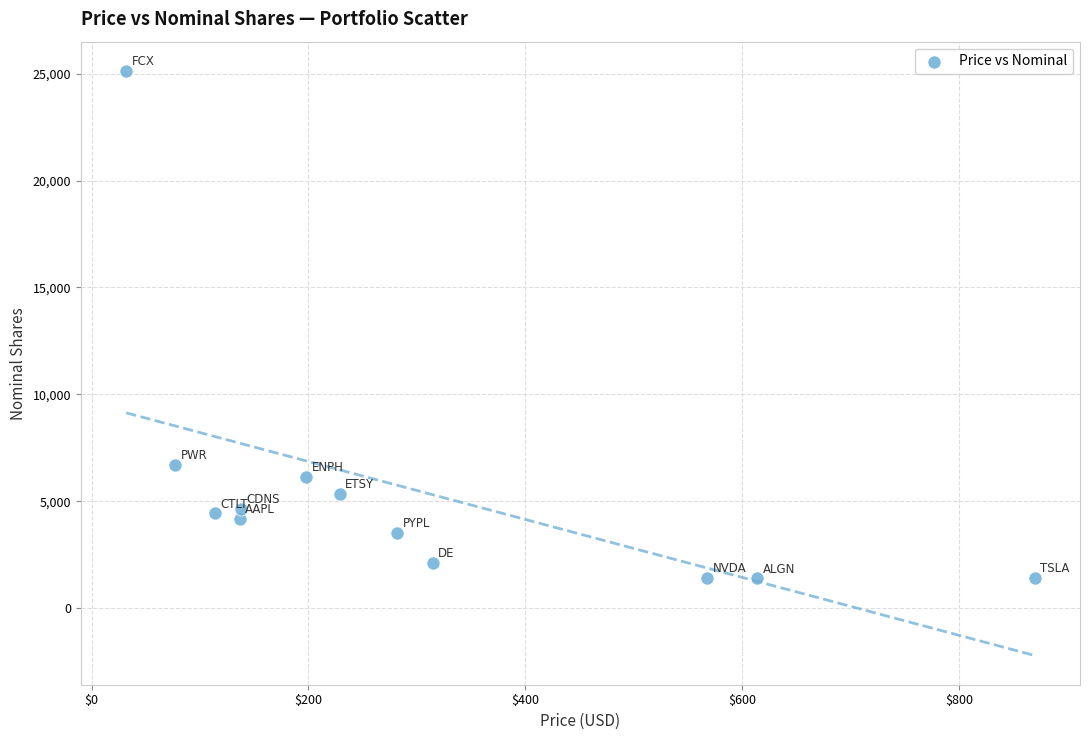

What Y value in the scatter plot is closest to 13261?

6691